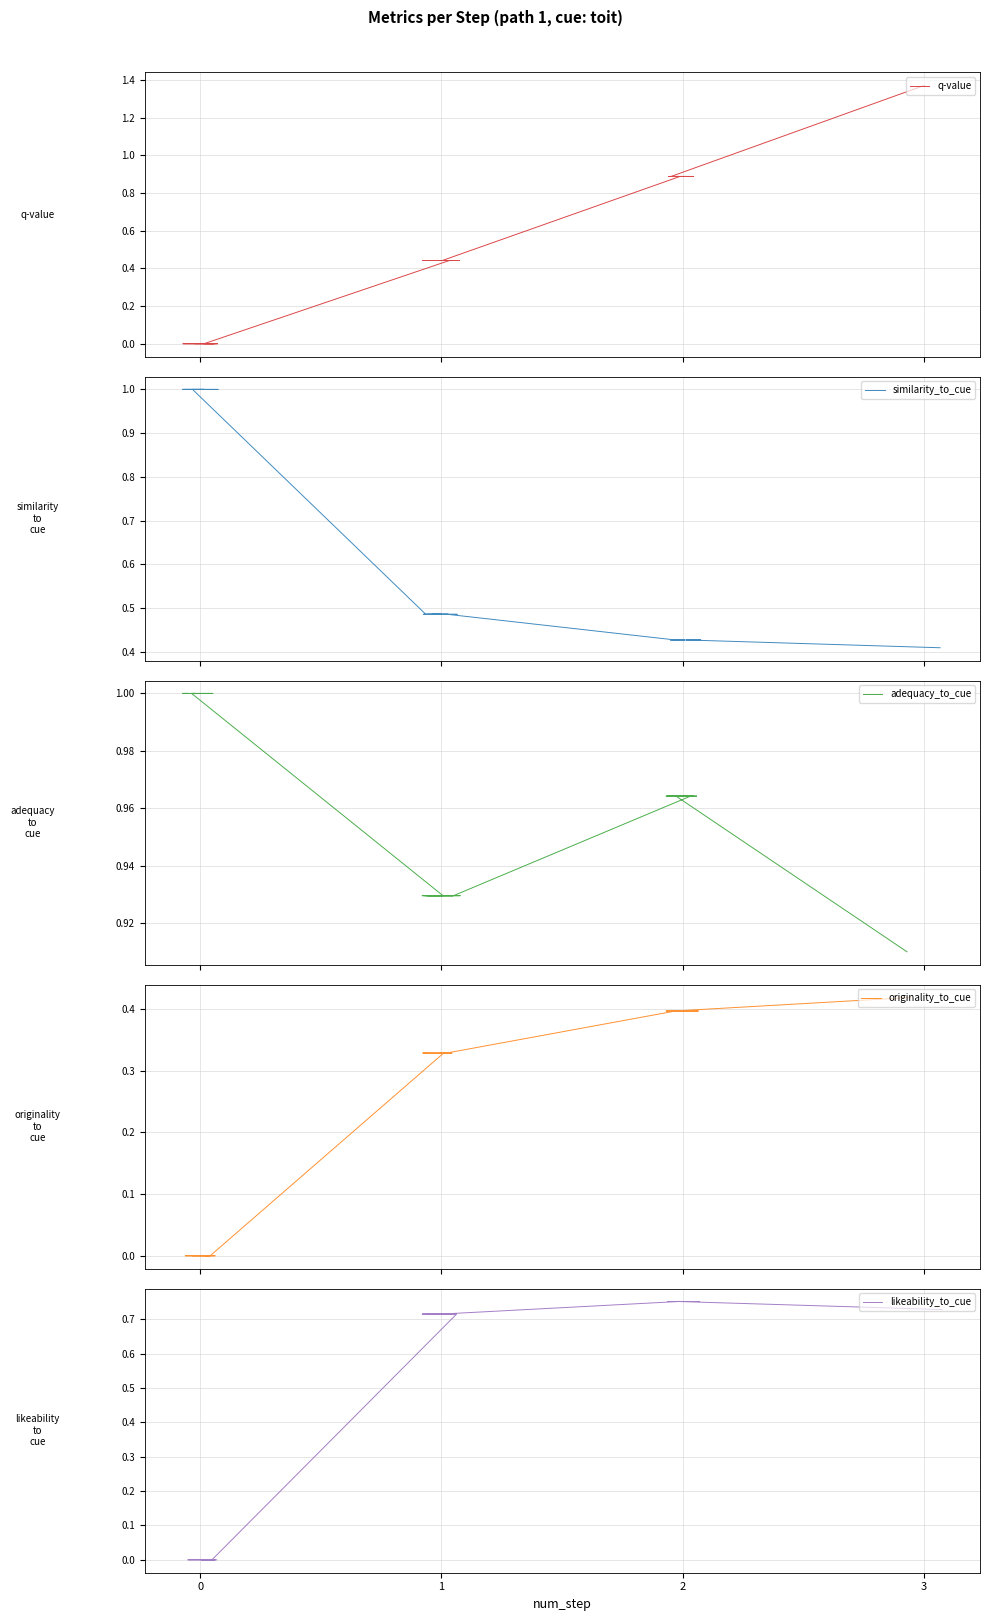

Which series has the widest spread of values?

q-value